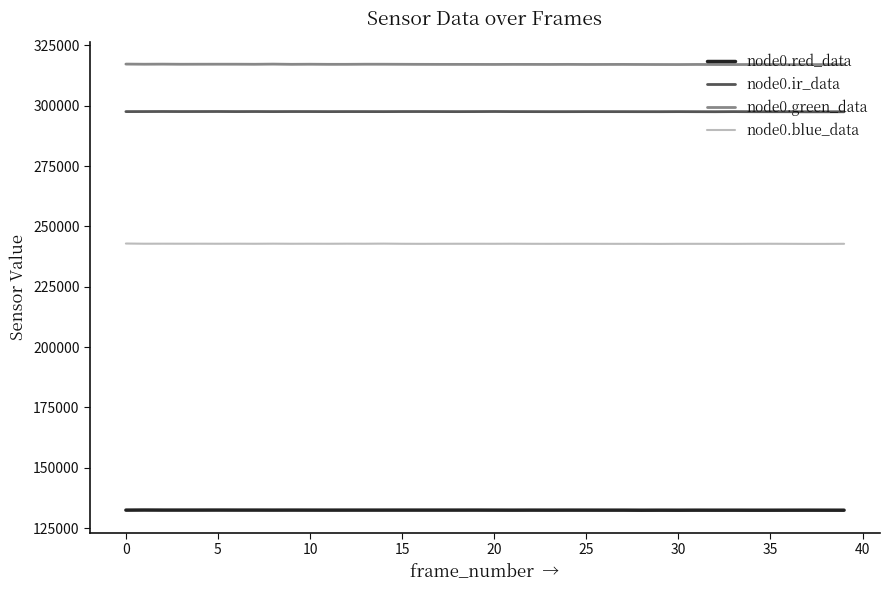

True or false: node0.ir_data and node0.red_data cross at least once.

False